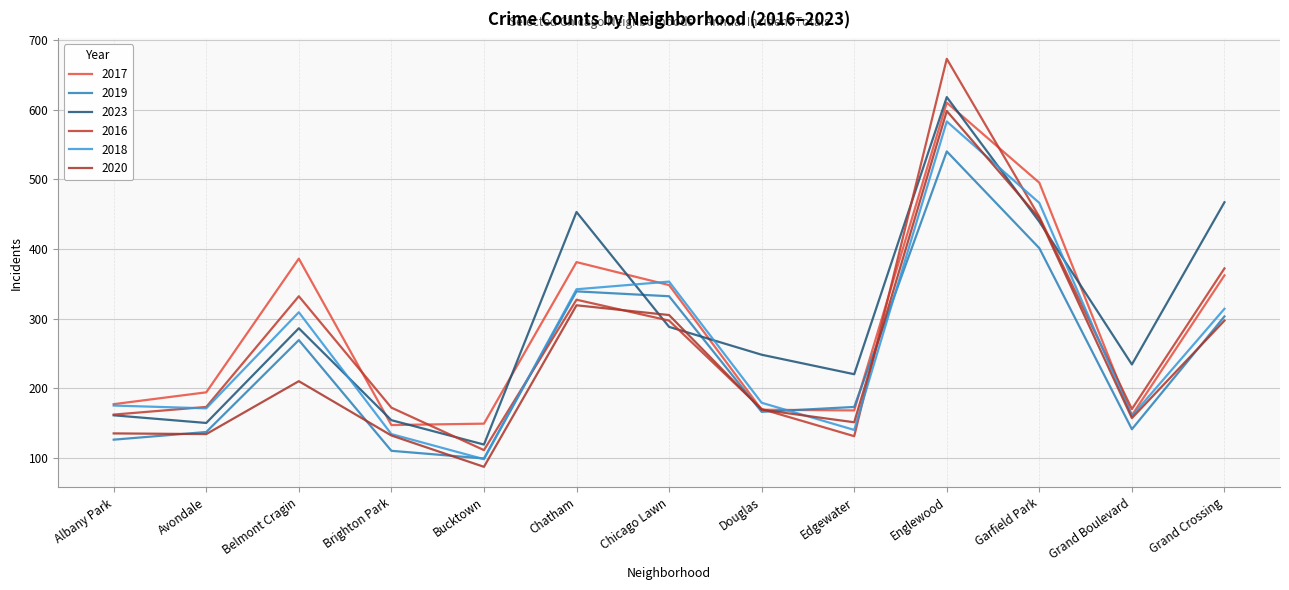

At which label is 2019 closest to 319?

Chicago Lawn